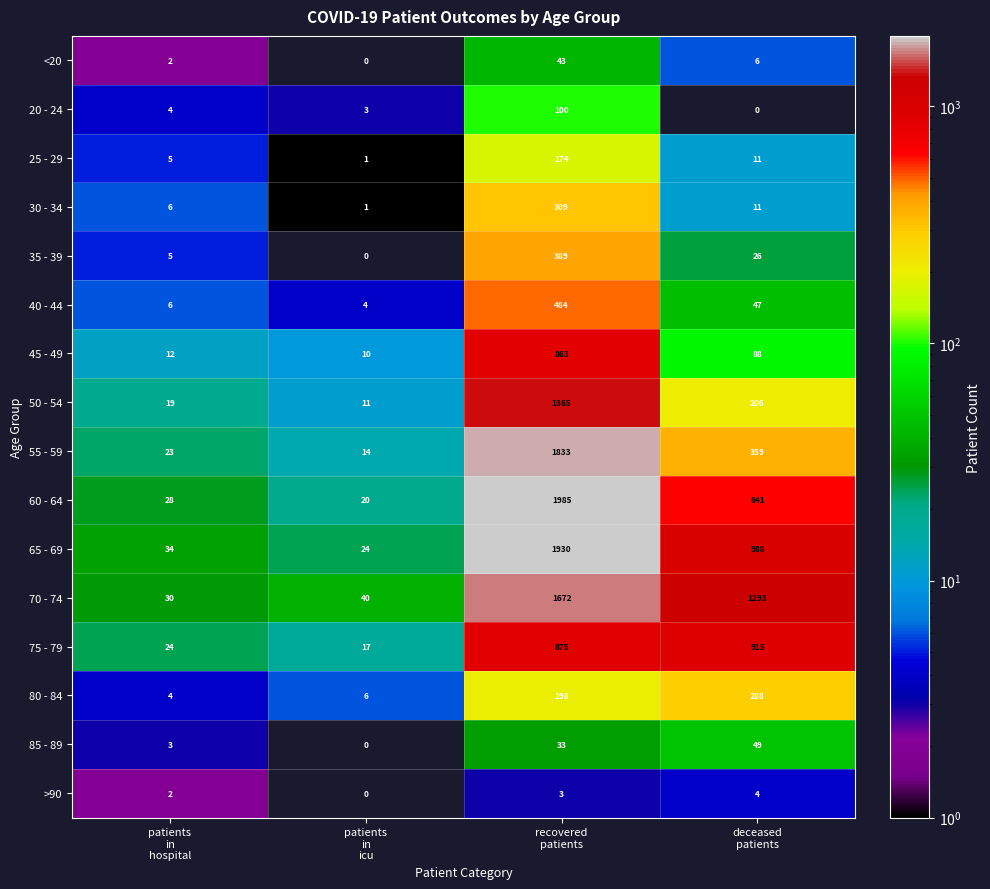

What is the total value across all series at patients
in
hospital?

207